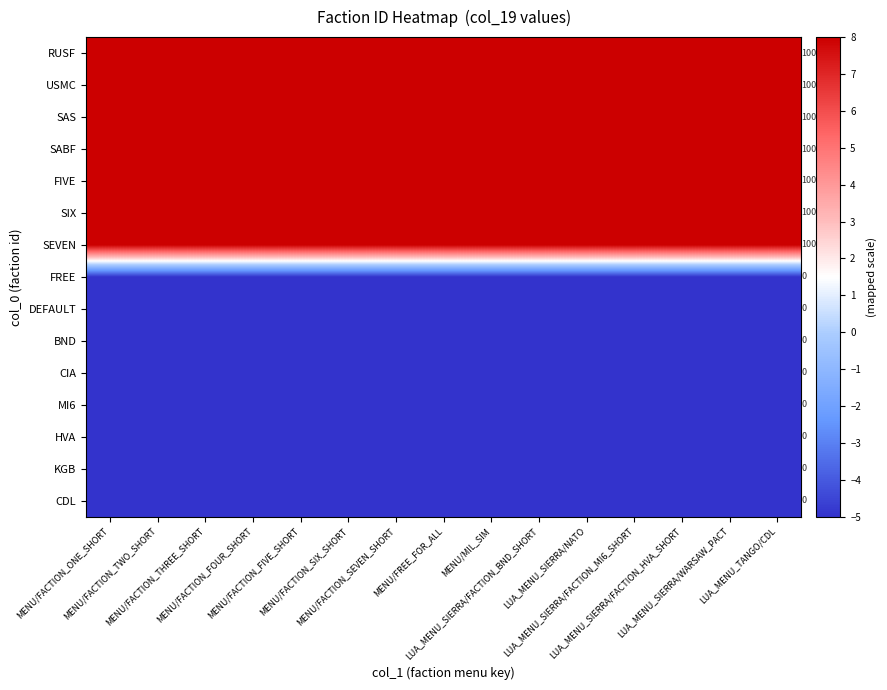

What is the minimum value shown in the chart?

-5.0